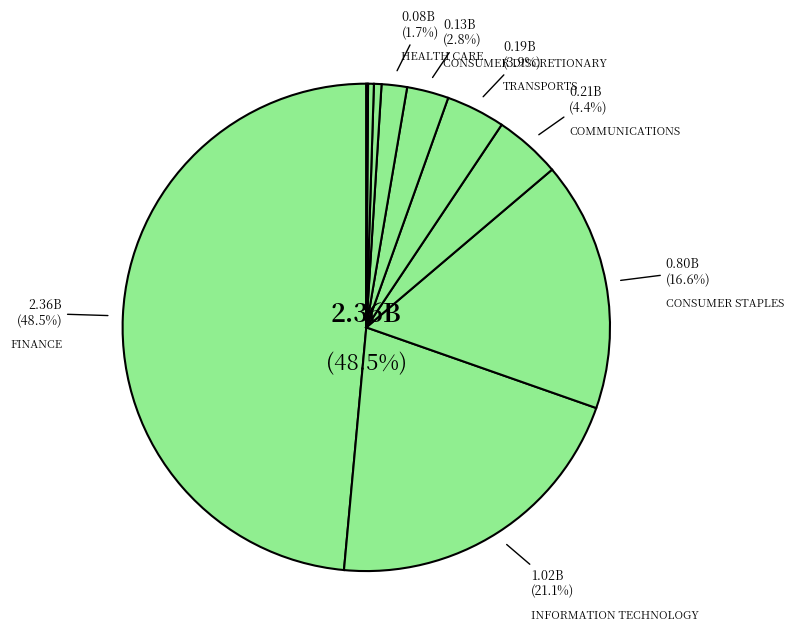

Is COMMUNICATIONS the majority of the pie?

No